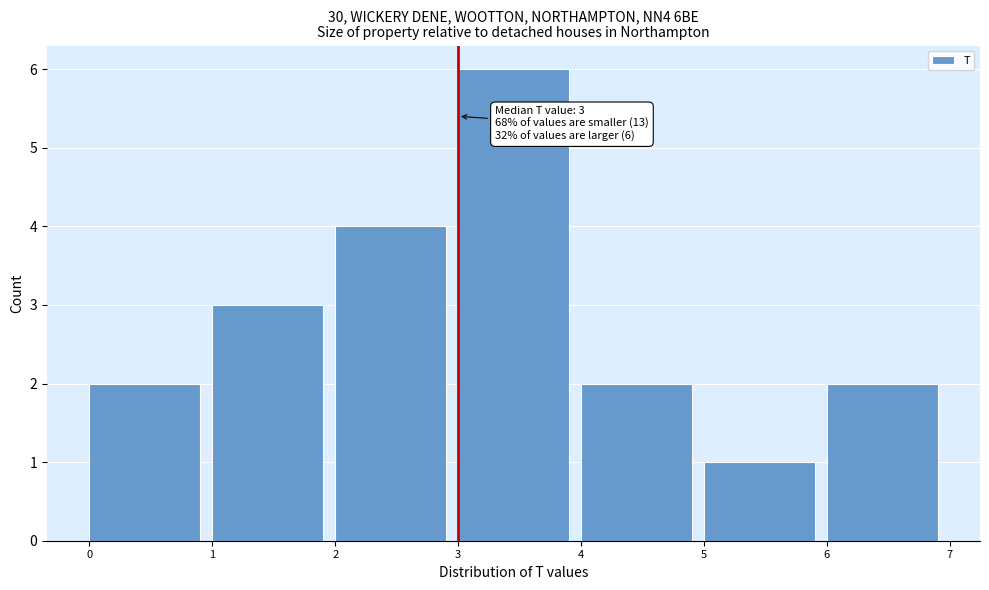

Which range on the x-axis has the tallest bar?

3 to 4